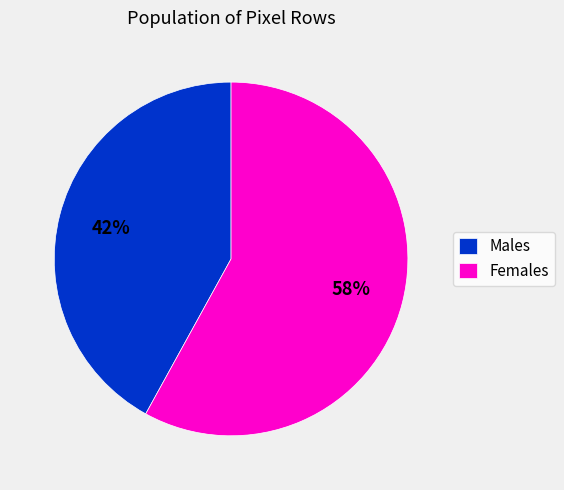

To the nearest percent, what is the difference between the Males and Females slice percentages?

16%